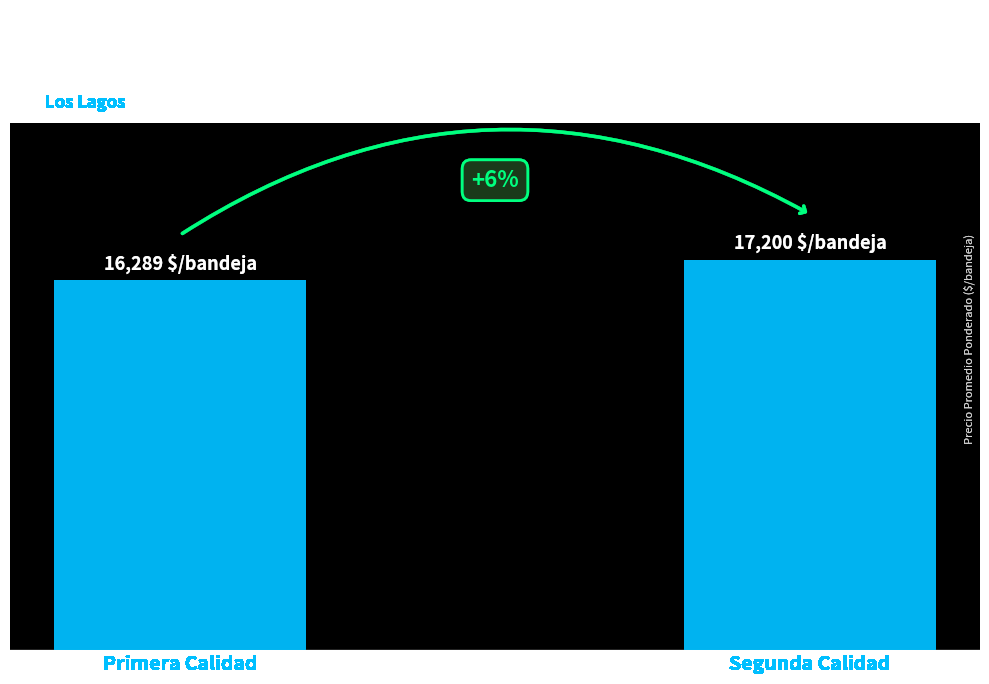

Rank the categories by value from lowest to highest.

Primera Calidad, Segunda Calidad